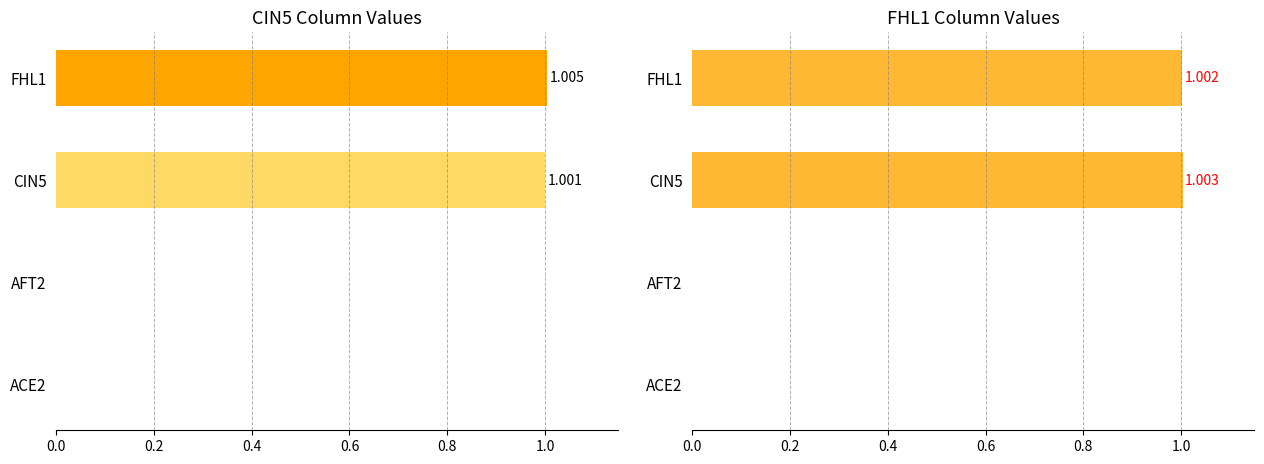

What is the average value of the FHL1 series?

0.5